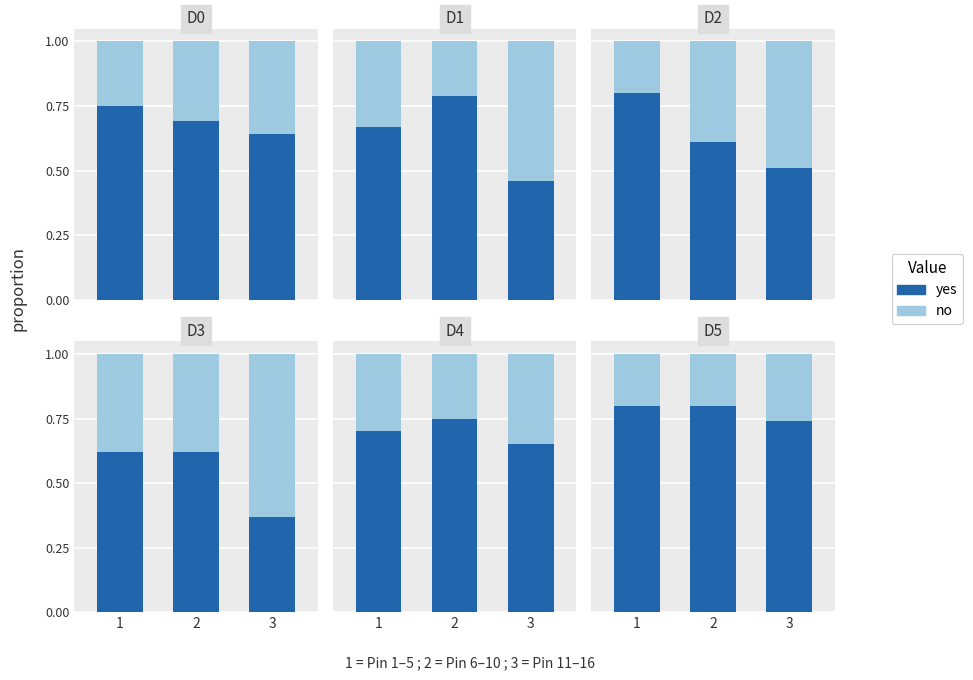

Which has a higher value, 2 or 3?

2